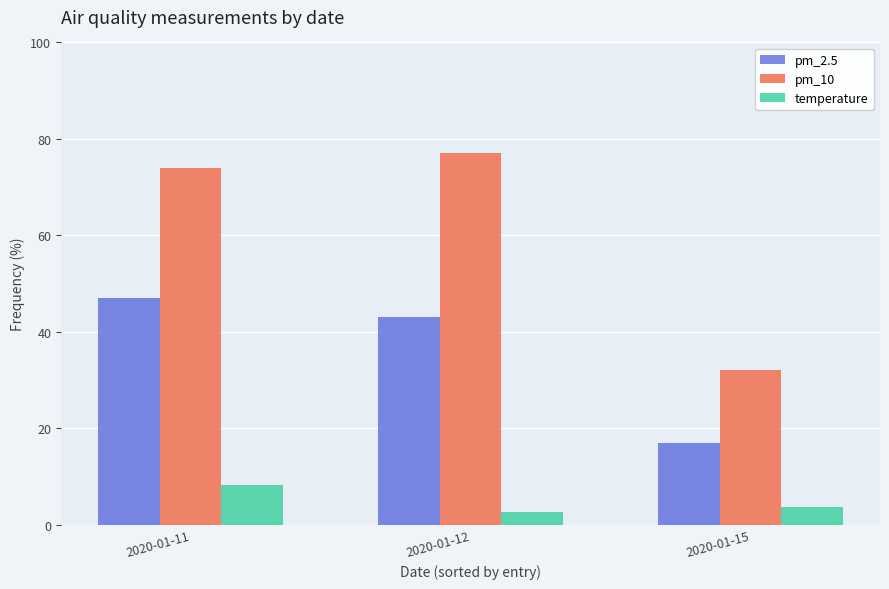

List the labels in order of pm_10 value, largest first.

2020-01-12, 2020-01-11, 2020-01-15